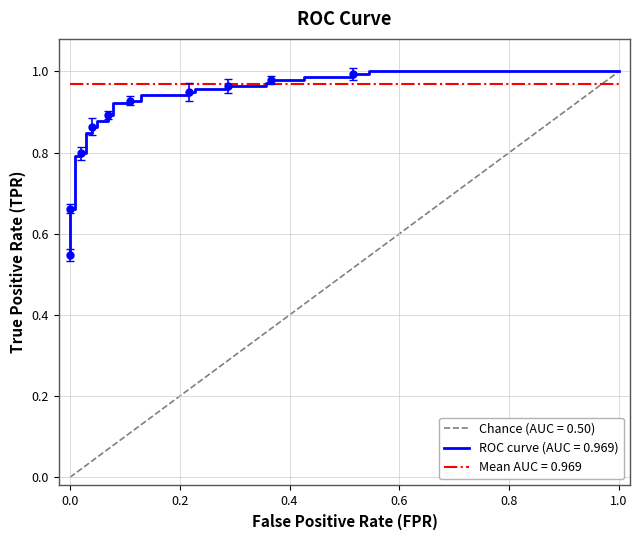

Reading left to right, what are all the values shown in this chart?

0.5	0.6	0.6	0.7	0.7	0.7	0.8	0.8	0.8	0.8	0.8	0.8	0.9	0.9	0.9	0.9	0.9	0.9	0.9	0.9	0.9	0.9	0.9	0.9	0.9	0.9	1.0	1.0	1.0	1.0	1.0	1.0	1.0	1.0	1.0	1.0	1.0	1.0	1.0	1.0